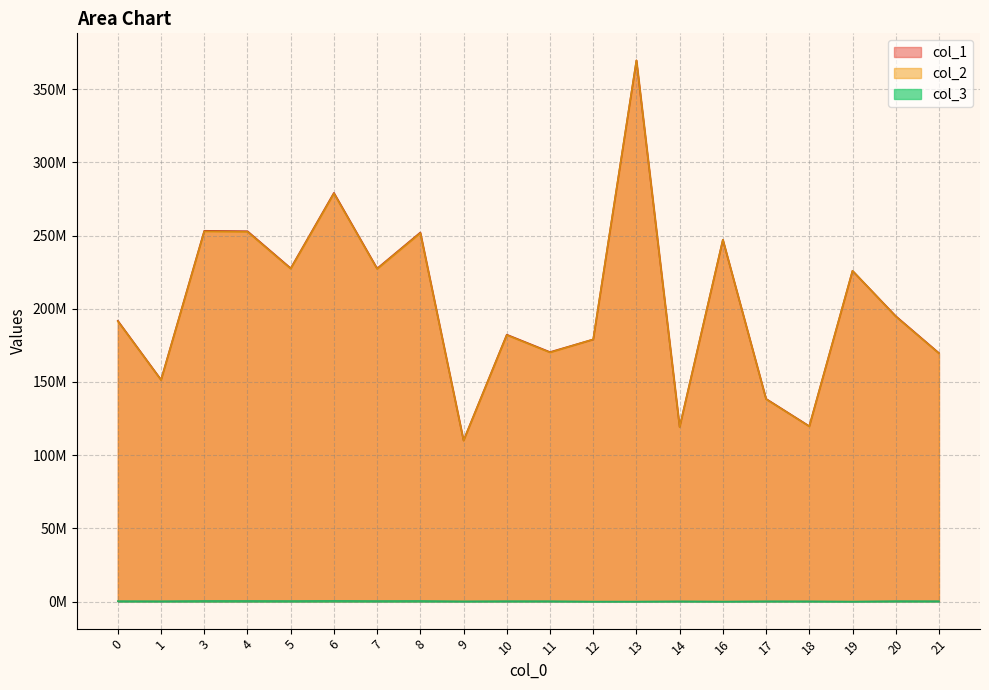

Which series changed the most between 3 and 6?

col_1